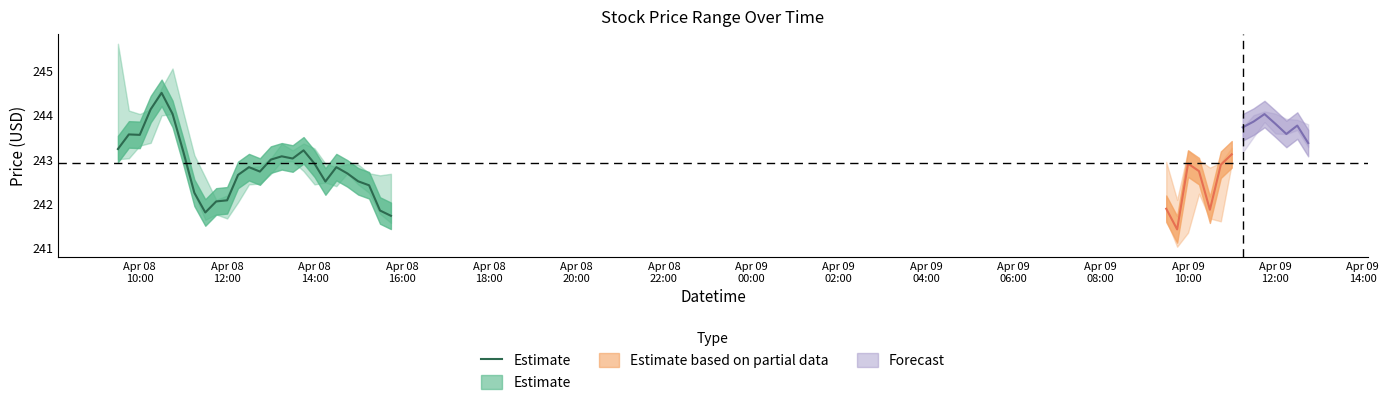

What is the value of the 15th point from the left?

243.0